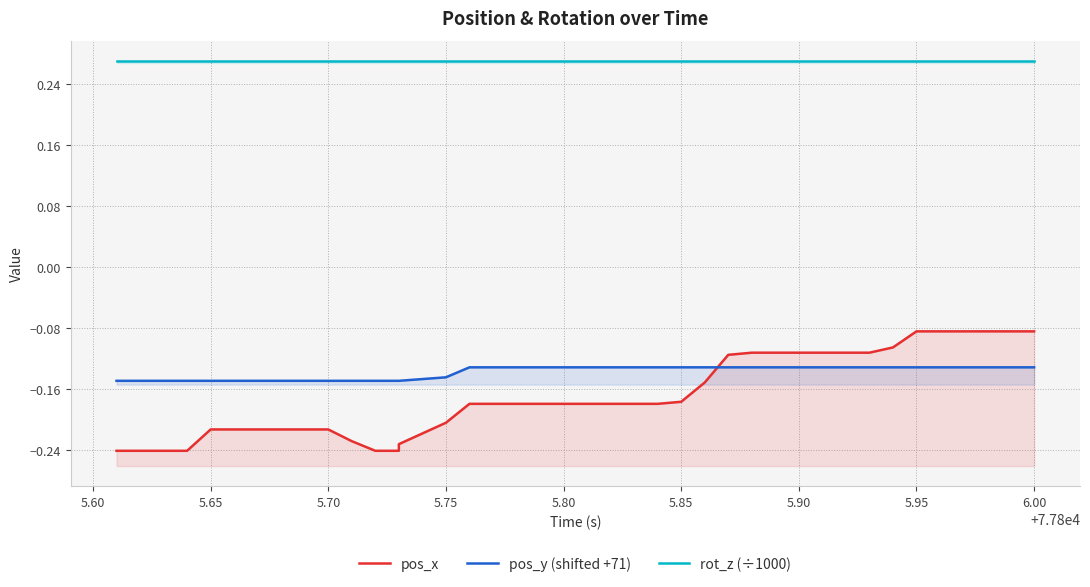

How many series are shown in this chart?

3